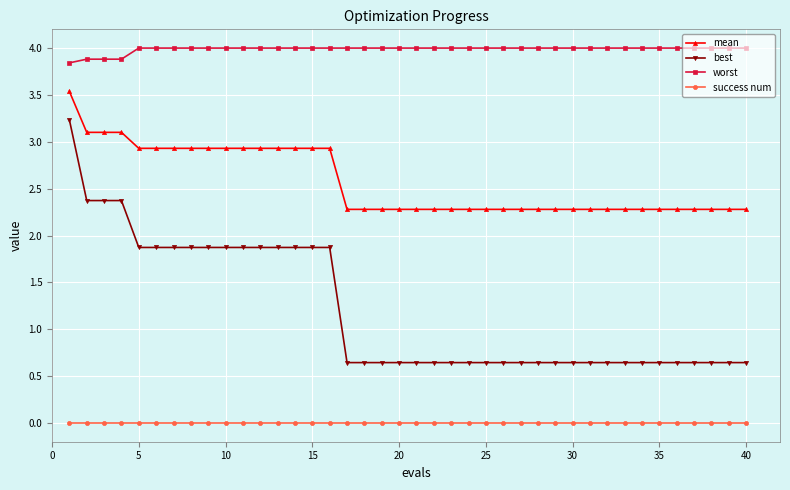

What is the value of the mean point at the 35th from the left?

2.3